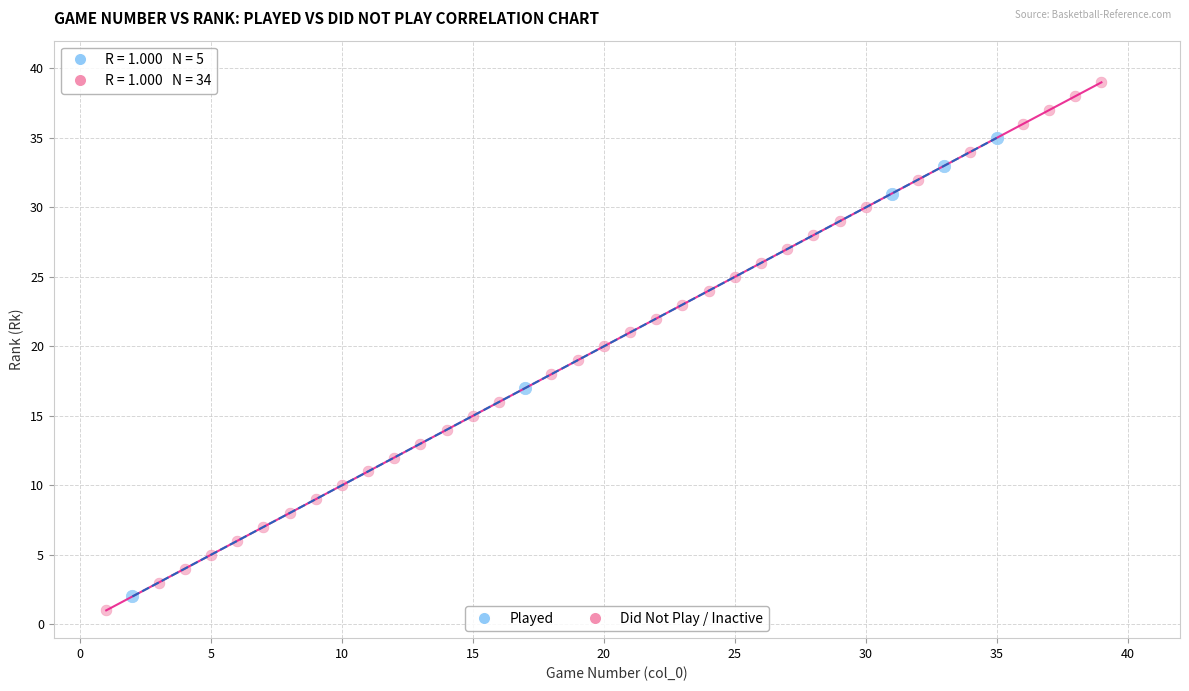

Which series has the largest Y range (max minus min)?

Did Not Play / Inactive